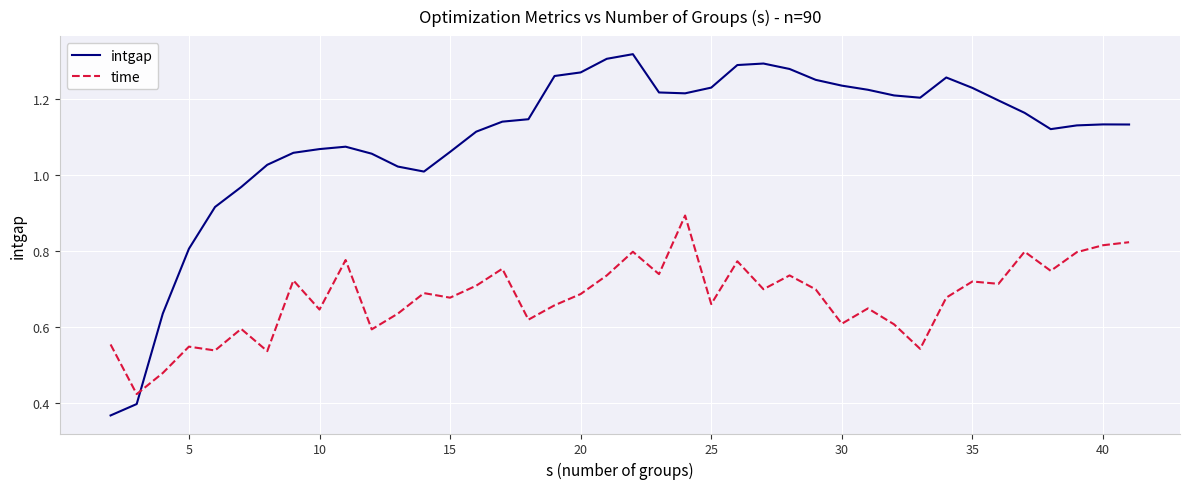

Rank the series by their average value, from highest to lowest.

intgap, time